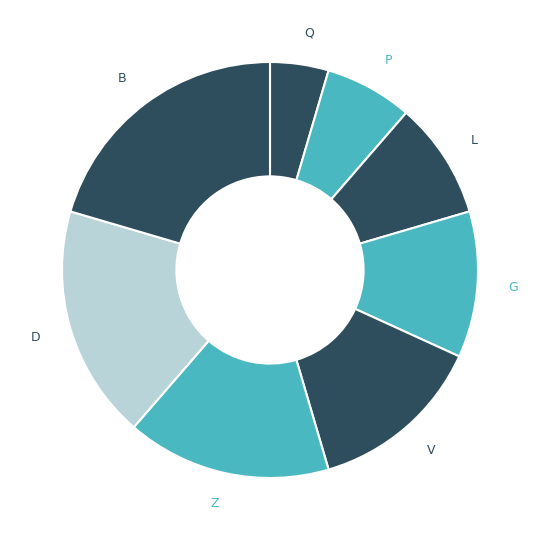

Is there any slice that represents more than half of the pie?

No